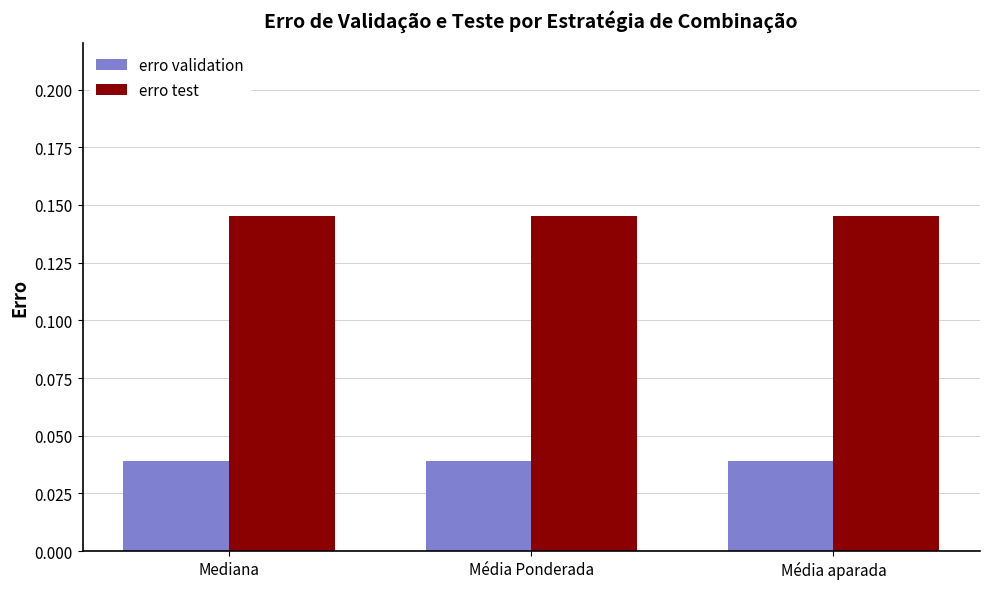

The value of erro test at Média aparada is 0.2. True or false?

False